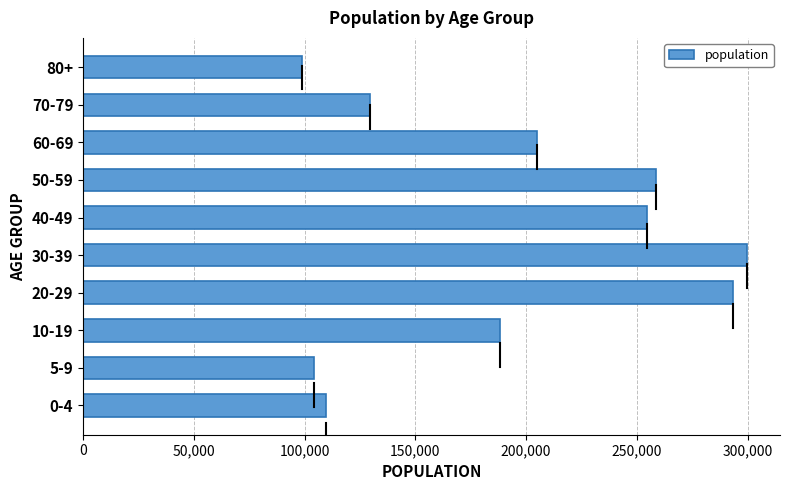

What is the average value?

194205